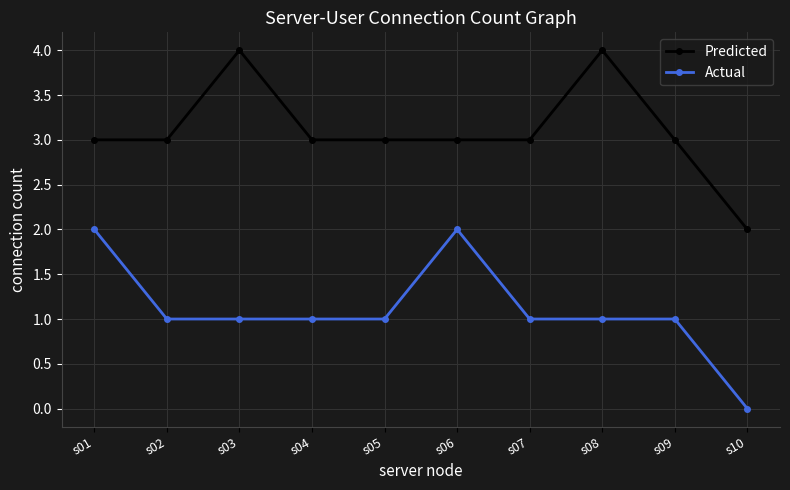

What are all the series names shown in the legend?

Predicted, Actual